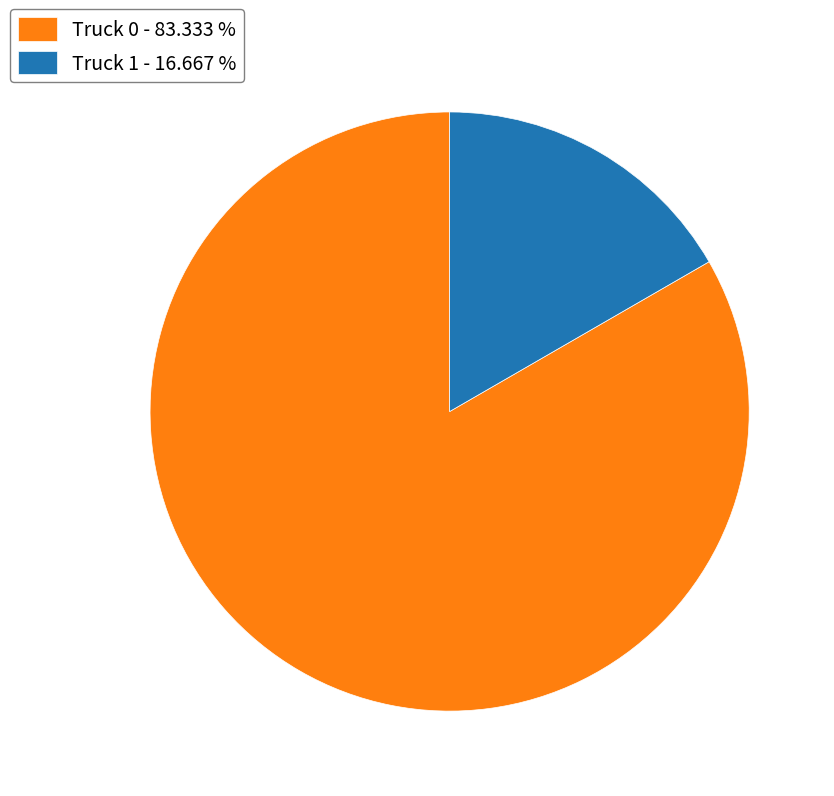

Approximately how many times larger is the value at Truck 0 compared to Truck 1?

5.0